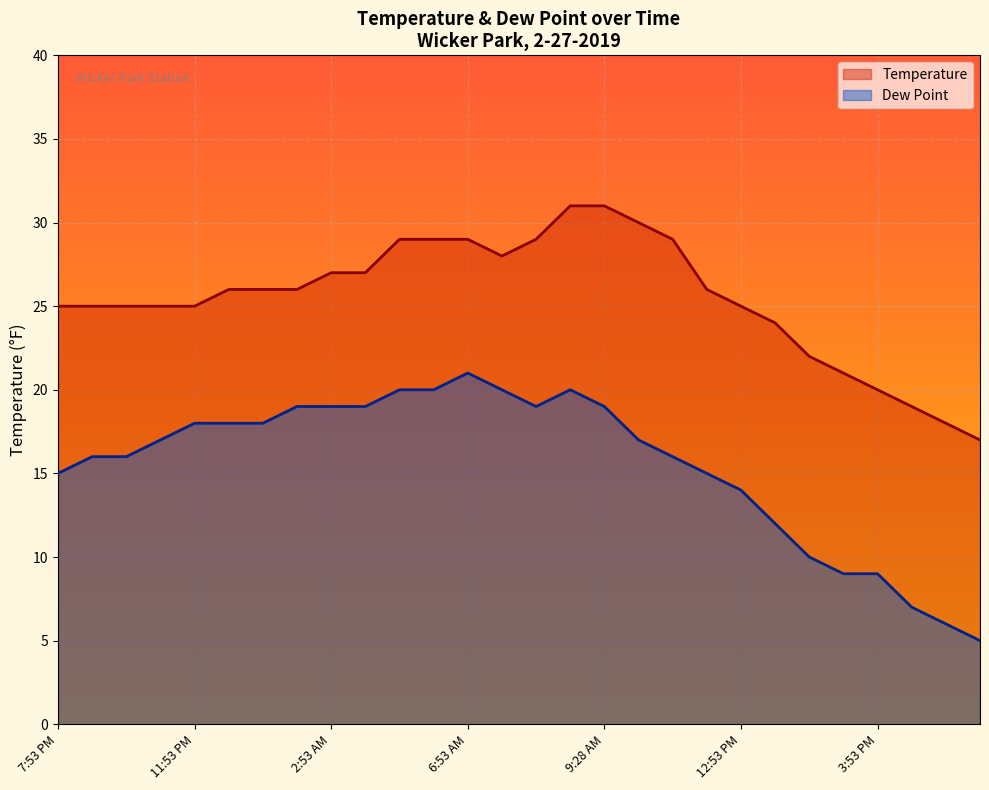

True or false: Dew Point and Temperature cross at least once.

False